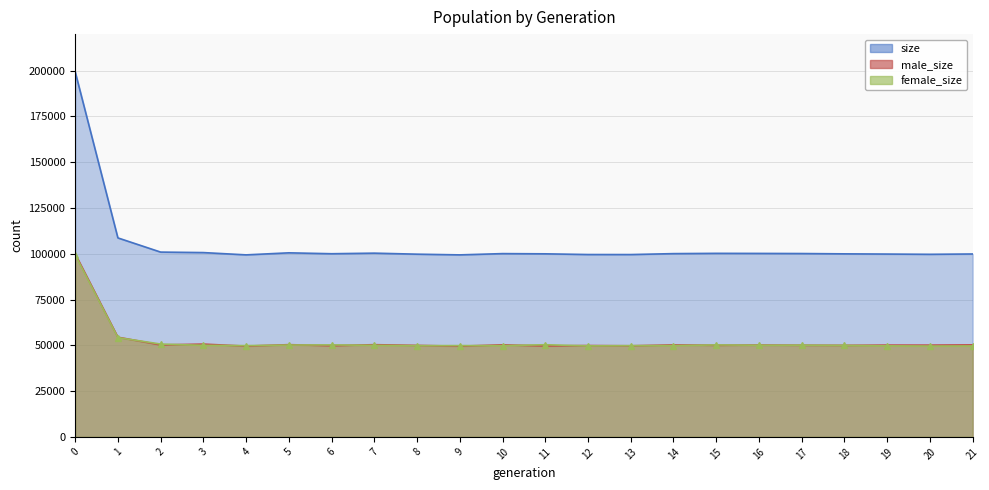

Does the chart have visible grid lines?

Yes